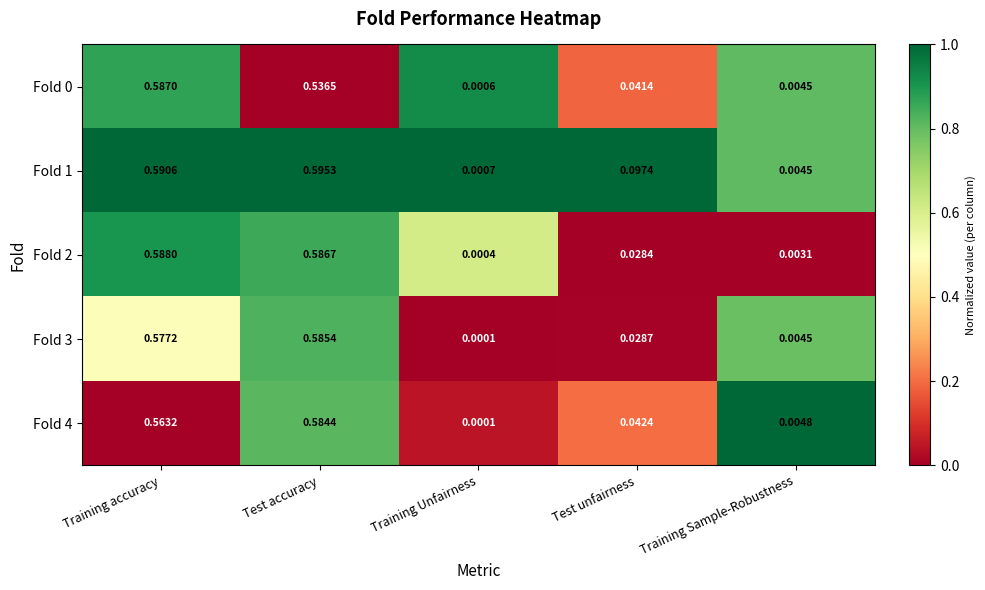

At which label is Fold 1 closest to 0?

Training Unfairness